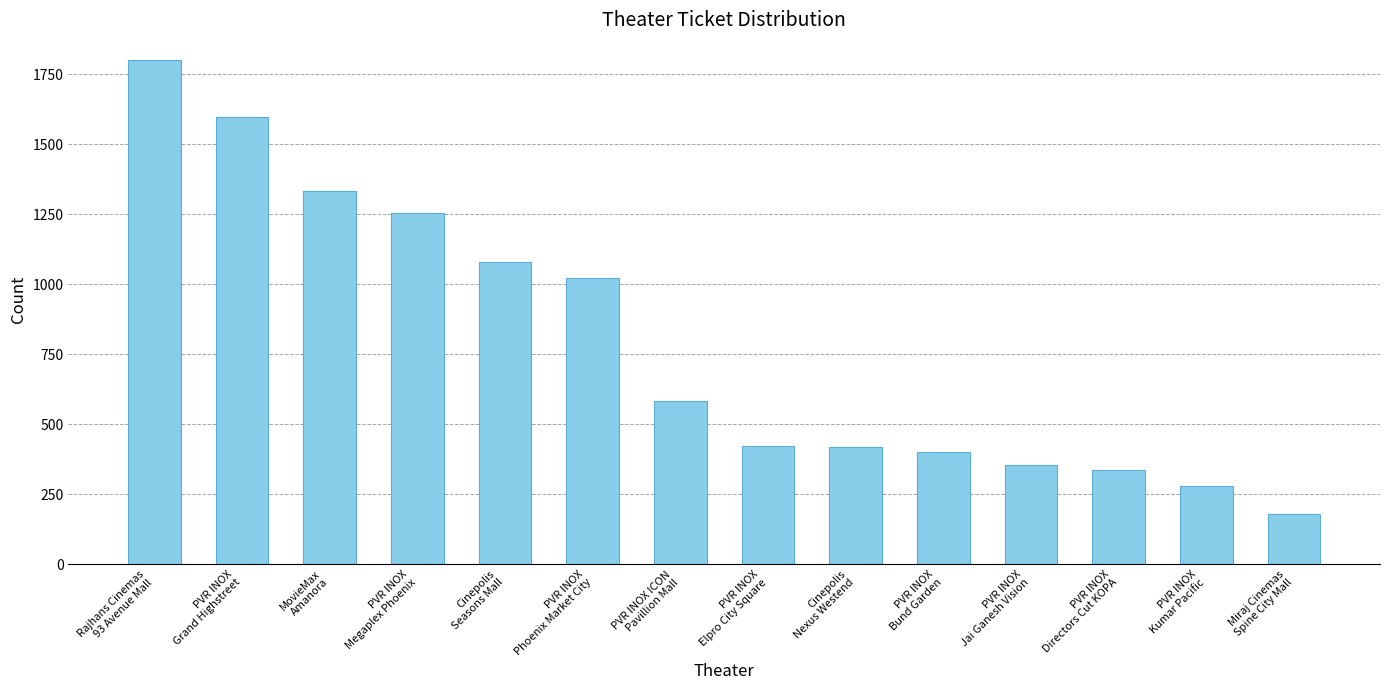

Is it true that the value at Cinepolis
Nexus Westend is 420?

True